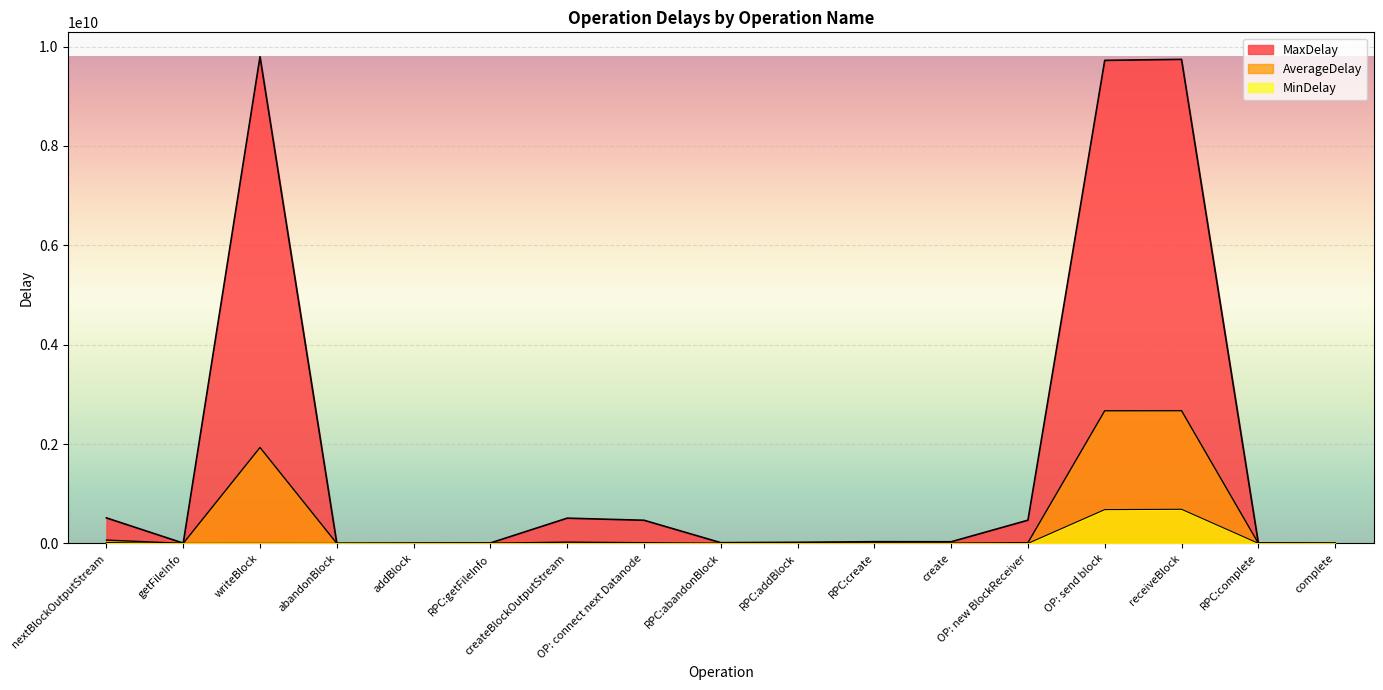

Reading right to left, list all the values displayed in this chart.

MaxDelay: complete=6481430.0	RPC:complete=8992492.0	receiveBlock=9741461474.0	OP: send block=9721581630.0	OP: new BlockReceiver=467188528.0	create=33412370.0	RPC:create=34517839.0	RPC:addBlock=21976984.0	RPC:abandonBlock=14992804.0	OP: connect next Datanode=466185982.0	createBlockOutputStream=508107573.0	RPC:getFileInfo=8826027.0	addBlock=6336404.0	abandonBlock=1220817.0	writeBlock=9795767409.0	getFileInfo=5756260.0	nextBlockOutputStream=513338558.0
AverageDelay: complete=2510959.9	RPC:complete=4059938.0	receiveBlock=2671512764.1	OP: send block=2670356736.3	OP: new BlockReceiver=15315699.6	create=3054264.3	RPC:create=4524687.2	RPC:addBlock=3338705.0	RPC:abandonBlock=1720787.9	OP: connect next Datanode=13947899.1	createBlockOutputStream=25579732.5	RPC:getFileInfo=3760005.1	addBlock=461556.4	abandonBlock=177784.0	writeBlock=1930836231.4	getFileInfo=795074.0	nextBlockOutputStream=67323958.6
MinDelay: complete=1191301.0	RPC:complete=2118679.0	receiveBlock=686769699.0	OP: send block=680409710.0	OP: new BlockReceiver=174129.0	create=1351460.0	RPC:create=2692300.0	RPC:addBlock=1343967.0	RPC:abandonBlock=774747.0	OP: connect next Datanode=208334.0	createBlockOutputStream=300642.0	RPC:getFileInfo=2087387.0	addBlock=0.0	abandonBlock=0.0	writeBlock=1047693.0	getFileInfo=0.0	nextBlockOutputStream=17399316.0